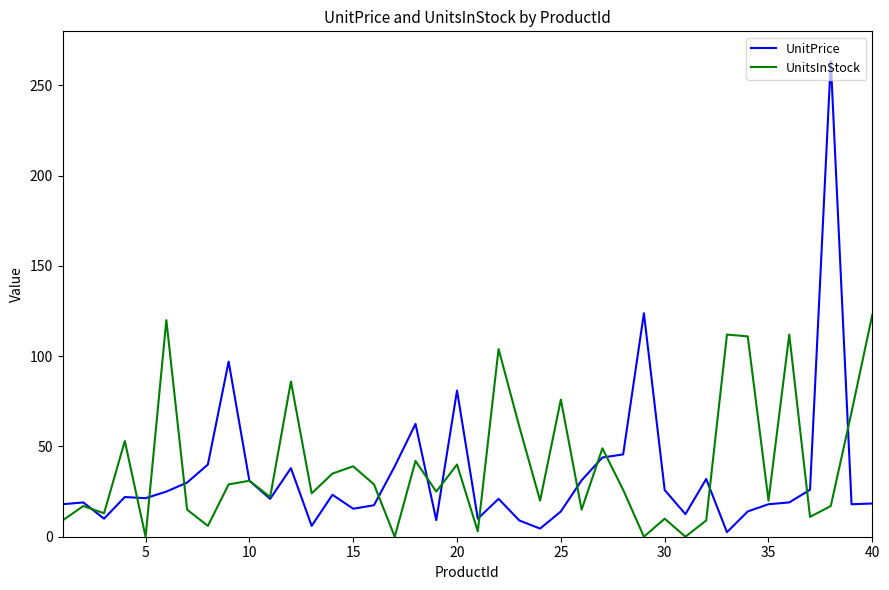

Which series has the largest range (max minus min)?

UnitPrice